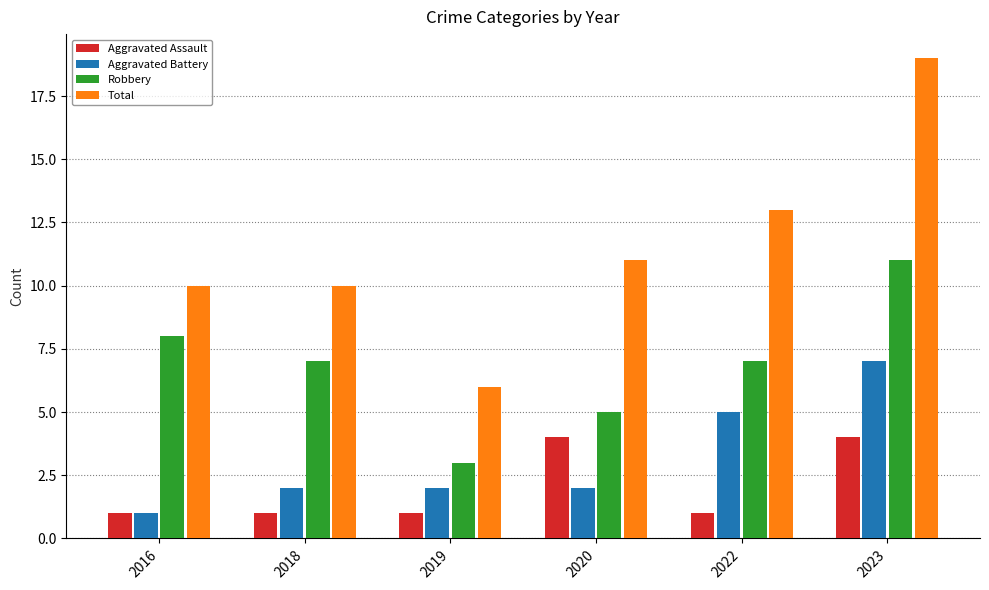

What is the sum of the Aggravated Battery values at 2020 and 2018?

4